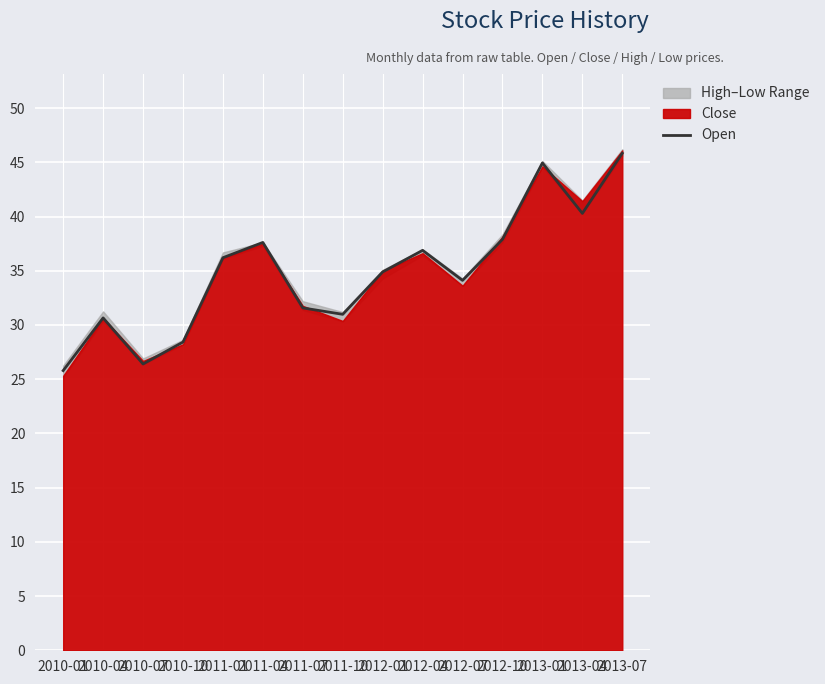

True or false: the data shows 45.8 at 2013-07.

True